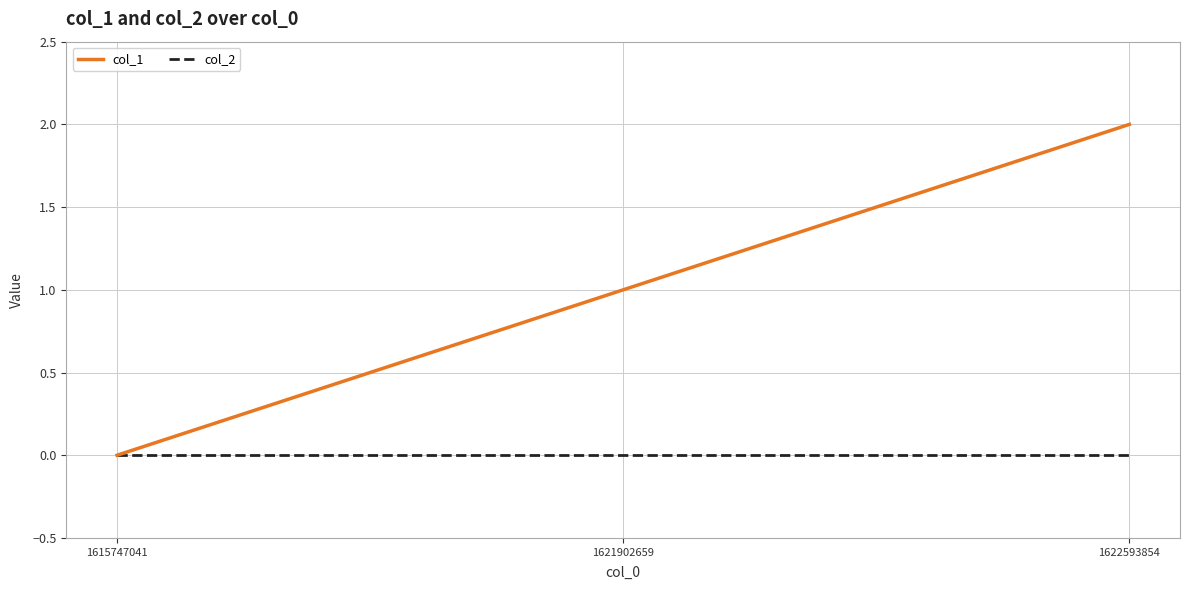

What are all the series names shown in the legend?

col_1, col_2